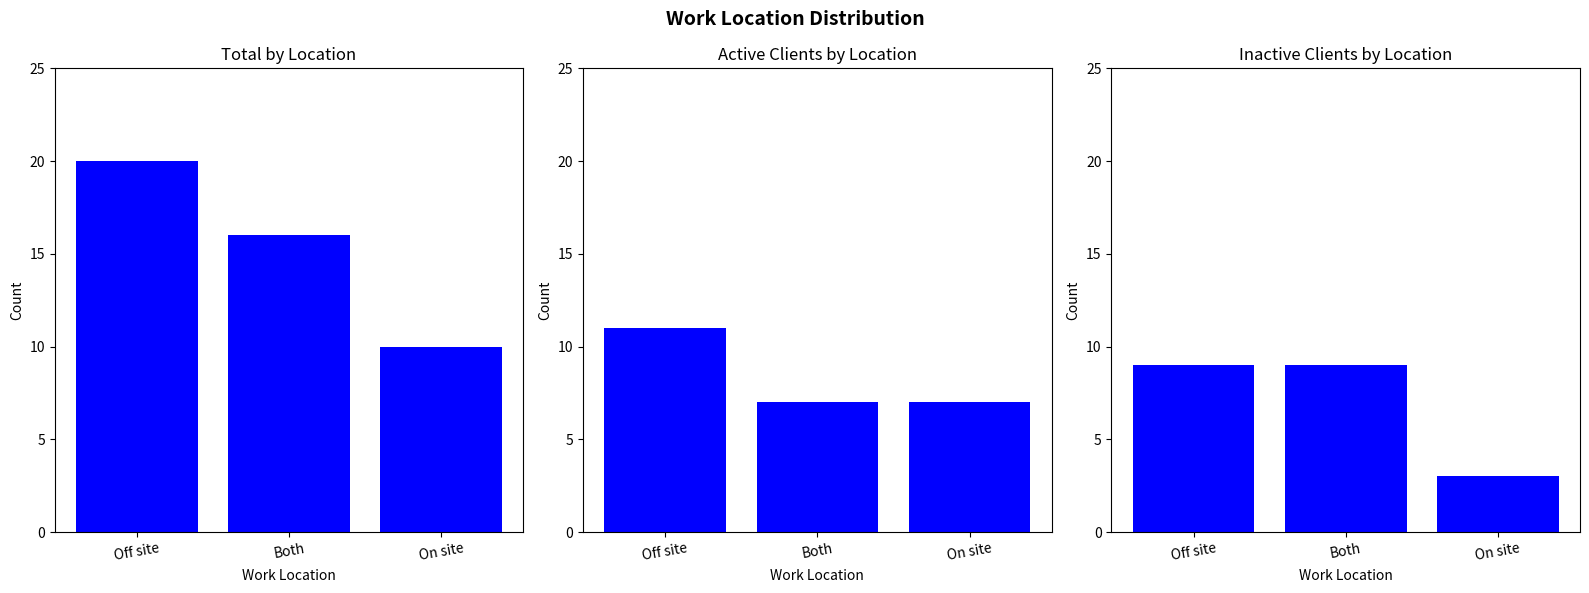

How many distinct data groups are displayed?

3